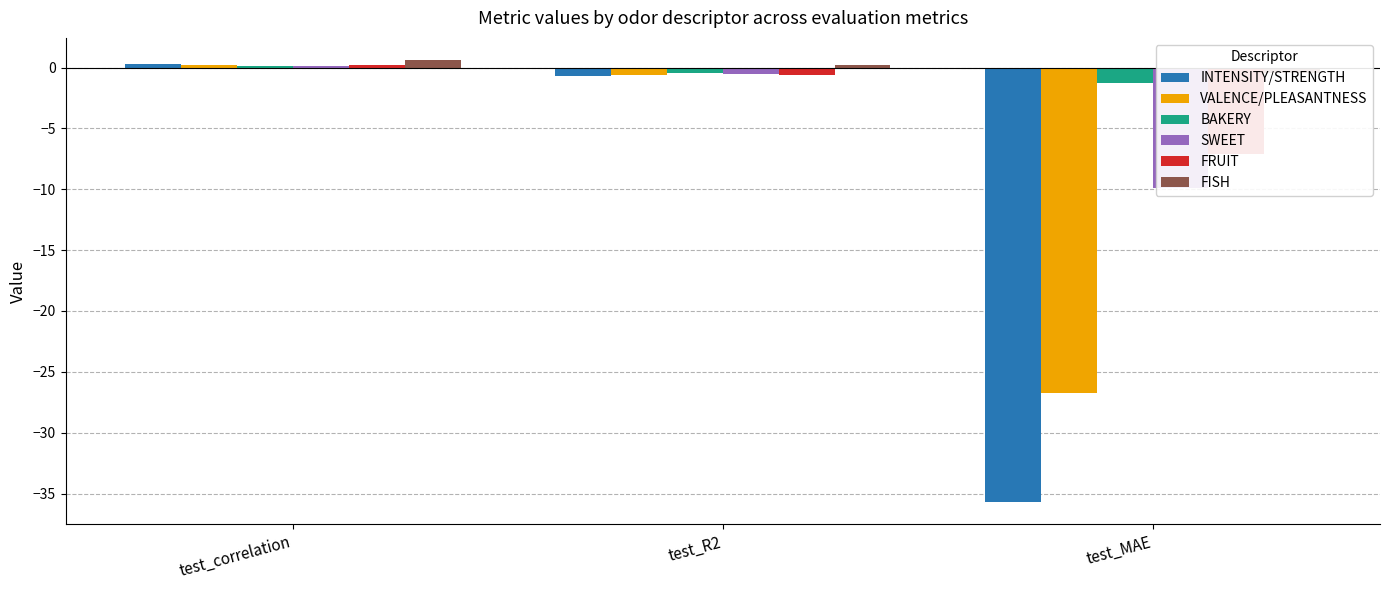

How many series are shown in this chart?

6